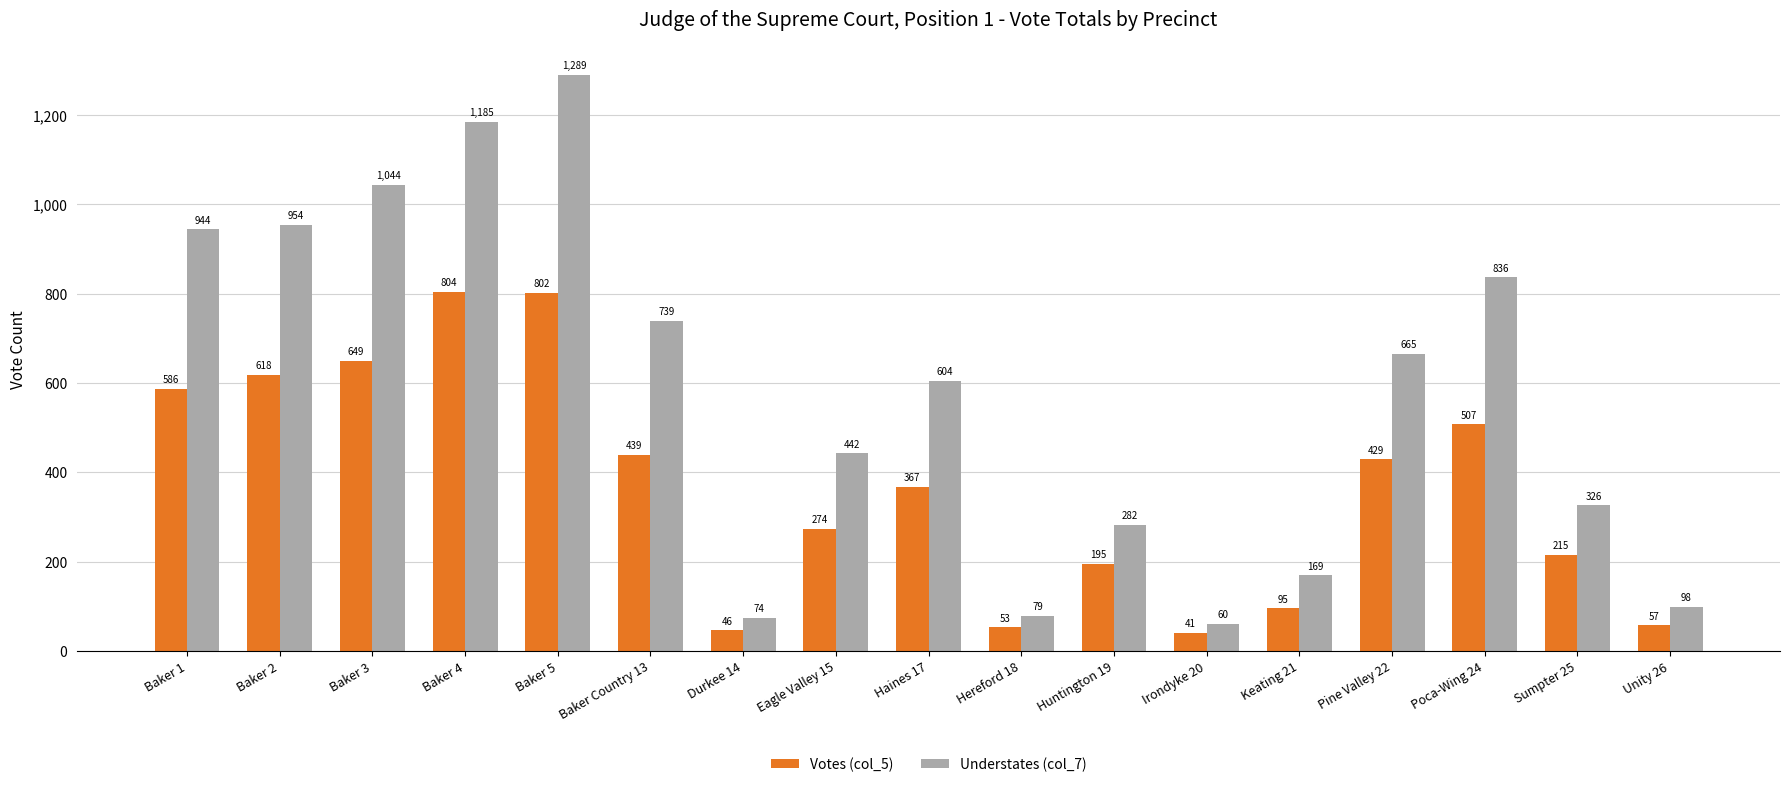

Which series has the largest total across all categories?

Understates (col_7)